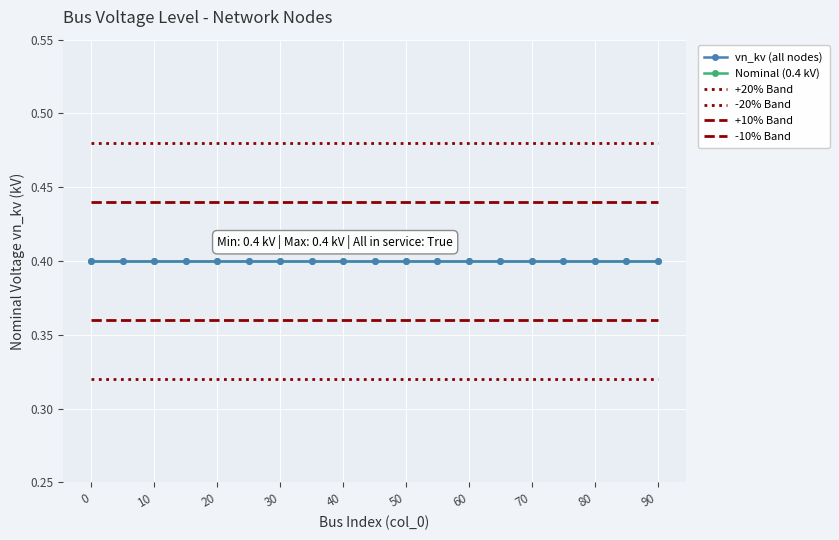

What is the lowest value of the vn_kv (all nodes) series?

0.4